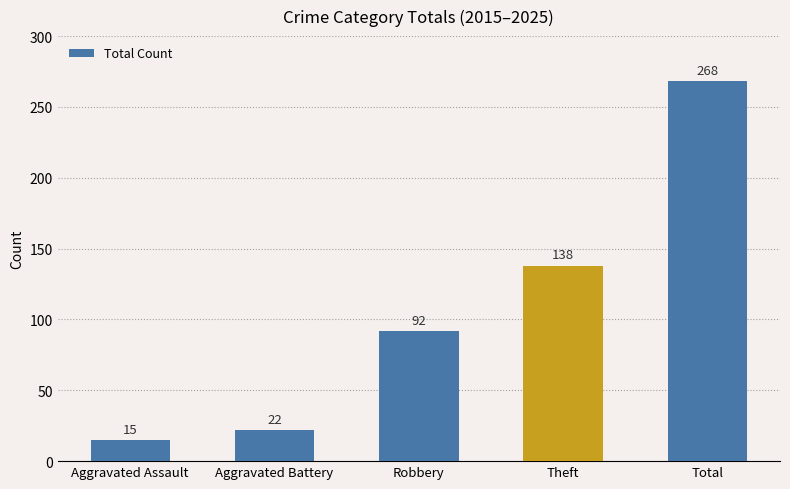

Which category has the lowest value across all series?

Aggravated Assault